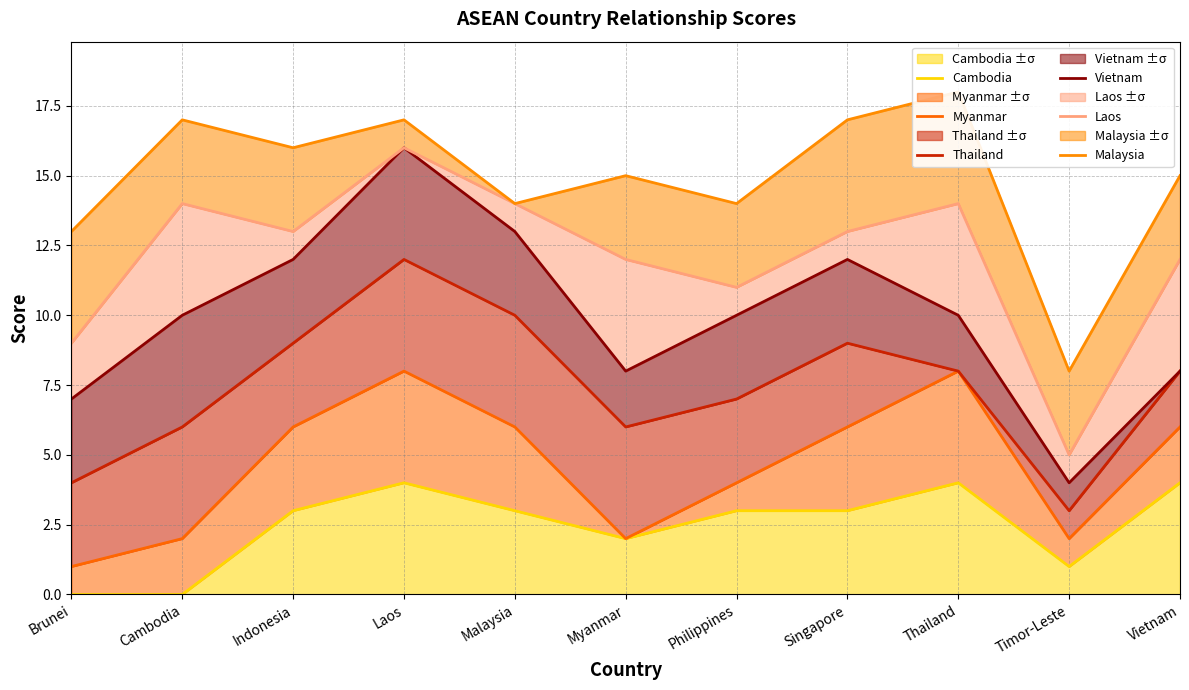

What are all the series names shown in the legend?

Cambodia, Myanmar, Thailand, Vietnam, Laos, Malaysia